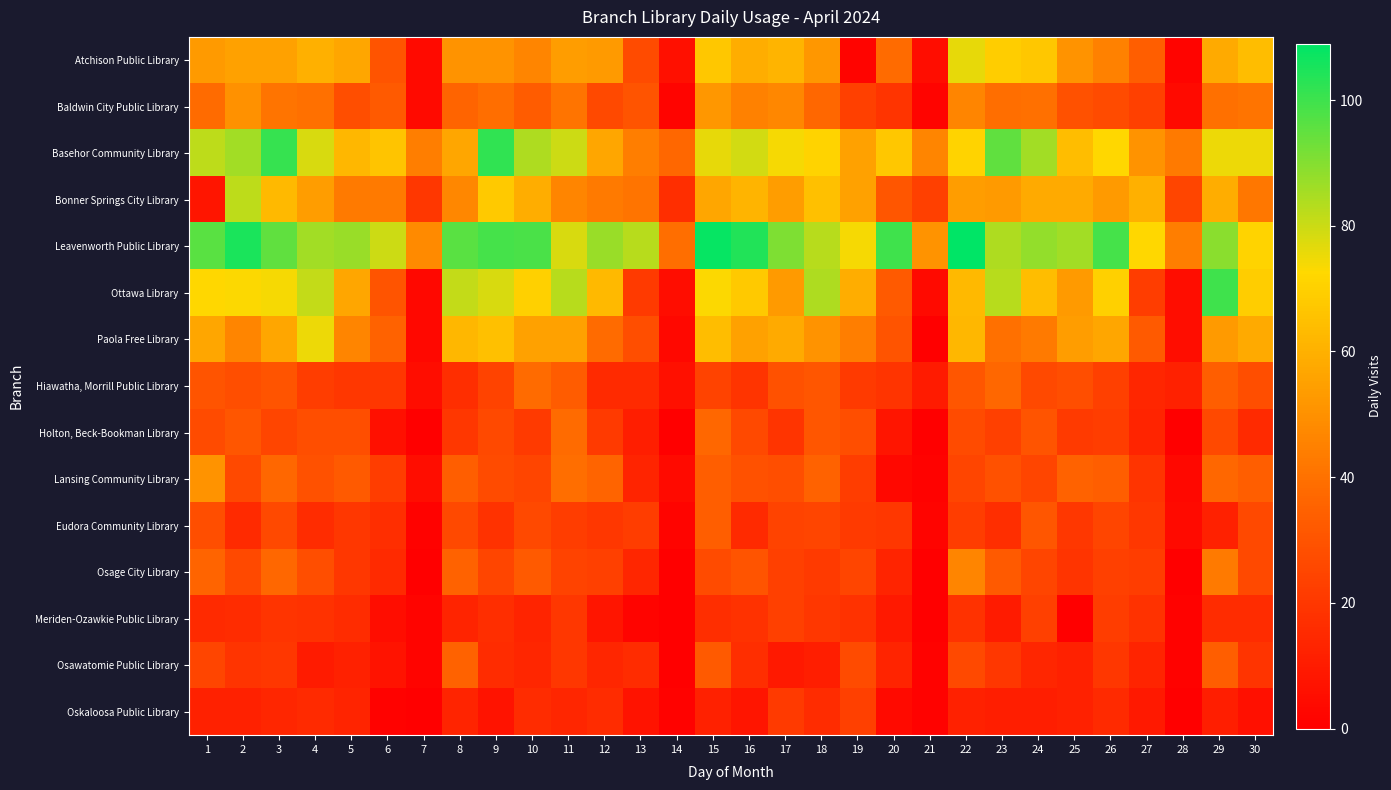

Reading right to left, what are all the values shown in this chart?

Atchison Public Library: 30=64	29=58	28=2	27=34	26=45	25=51	24=67	23=69	22=76	21=5	20=38	19=2	18=52	17=61	16=59	15=67	14=6	13=27	12=53	11=54	10=46	9=51	8=51	7=4	6=30	5=57	4=60	3=55	2=55	1=53
Baldwin City Public Library: 30=41	29=40	28=4	27=23	26=27	25=29	24=40	23=39	22=46	21=2	20=19	19=23	18=37	17=47	16=45	15=52	14=2	13=30	12=26	11=41	10=33	9=39	8=36	7=4	6=32	5=28	4=40	3=41	2=50	1=38
Basehor Community Library: 30=75	29=75	28=43	27=51	26=72	25=64	24=86	23=95	22=71	21=46	20=67	19=55	18=71	17=74	16=79	15=76	14=37	13=44	12=57	11=80	10=84	9=102	8=57	7=44	6=66	5=62	4=78	3=101	2=86	1=82
Bonner Springs City Library: 30=42	29=59	28=25	27=60	26=53	25=58	24=58	23=53	22=54	21=23	20=31	19=55	18=65	17=54	16=61	15=57	14=17	13=41	12=43	11=46	10=59	9=68	8=47	7=20	6=43	5=43	4=54	3=63	2=82	1=8
Leavenworth Public Library: 30=71	29=89	28=44	27=72	26=99	25=86	24=88	23=84	22=109	21=51	20=100	19=74	18=83	17=91	16=104	15=108	14=39	13=83	12=87	11=78	10=98	9=99	8=96	7=48	6=80	5=87	4=86	3=95	2=105	1=96
Ottawa Library: 30=69	29=100	28=5	27=22	26=70	25=53	24=64	23=83	22=63	21=4	20=32	19=59	18=84	17=53	16=68	15=73	14=5	13=21	12=63	11=83	10=70	9=78	8=81	7=3	6=30	5=57	4=81	3=74	2=73	1=72
Paola Free Library: 30=58	29=53	28=5	27=32	26=57	25=54	24=43	23=40	22=62	21=0	20=30	19=44	18=51	17=58	16=55	15=64	14=3	13=28	12=38	11=55	10=55	9=65	8=62	7=3	6=35	5=46	4=75	3=57	2=46	1=57
Hiawatha, Morrill Public Library: 30=28	29=34	28=12	27=14	26=23	25=28	24=26	23=37	22=31	21=10	20=19	19=21	18=31	17=29	16=19	15=24	14=6	13=15	12=15	11=33	10=38	9=24	8=17	7=5	6=20	5=20	4=22	3=30	2=28	1=30
Holton, Beck-Bookman Library: 30=15	29=26	28=0	27=13	26=22	25=21	24=30	23=23	22=27	21=0	20=8	19=28	18=31	17=19	16=26	15=37	14=0	13=11	12=21	11=38	10=21	9=26	8=20	7=0	6=6	5=28	4=28	3=25	2=31	1=27
Lansing Community Library: 30=34	29=37	28=3	27=19	26=34	25=35	24=25	23=29	22=25	21=1	20=3	19=22	18=35	17=28	16=29	15=34	14=4	13=13	12=36	11=39	10=25	9=27	8=34	7=5	6=22	5=32	4=29	3=37	2=26	1=51
Eudora Community Library: 30=26	29=12	28=4	27=20	26=25	25=20	24=31	23=17	22=22	21=2	20=20	19=21	18=25	17=24	16=15	15=34	14=2	13=22	12=20	11=22	10=26	9=18	8=26	7=1	6=17	5=20	4=16	3=26	2=15	1=28
Osage City Library: 30=26	29=43	28=0	27=22	26=23	25=19	24=25	23=32	22=46	21=0	20=13	19=25	18=21	17=23	16=30	15=27	14=0	13=14	12=23	11=24	10=32	9=25	8=35	7=0	6=15	5=20	4=28	3=37	2=26	1=36
Meriden-Ozawkie Public Library: 30=16	29=16	28=1	27=18	26=22	25=0	24=23	23=10	22=18	21=0	20=9	19=18	18=20	17=23	16=18	15=17	14=0	13=2	12=8	11=20	10=13	9=17	8=13	7=2	6=5	5=16	4=18	3=19	2=16	1=15
Osawatomie Public Library: 30=19	29=34	28=1	27=13	26=20	25=12	24=14	23=20	22=26	21=1	20=13	19=27	18=11	17=9	16=17	15=32	14=0	13=16	12=14	11=20	10=14	9=16	8=35	7=2	6=7	5=12	4=10	3=20	2=19	1=25
Oskaloosa Public Library: 30=6	29=11	28=0	27=9	26=15	25=12	24=11	23=11	22=12	21=1	20=4	19=23	18=16	17=21	16=8	15=12	14=1	13=7	12=16	11=14	10=16	9=7	8=13	7=0	6=1	5=13	4=15	3=14	2=12	1=12